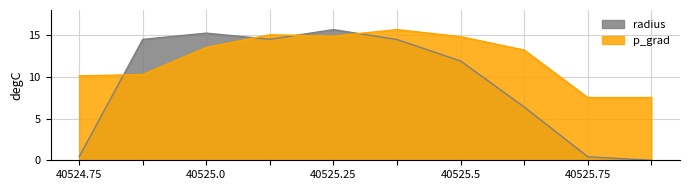

Does the chart display data point markers on the line(s)?

No